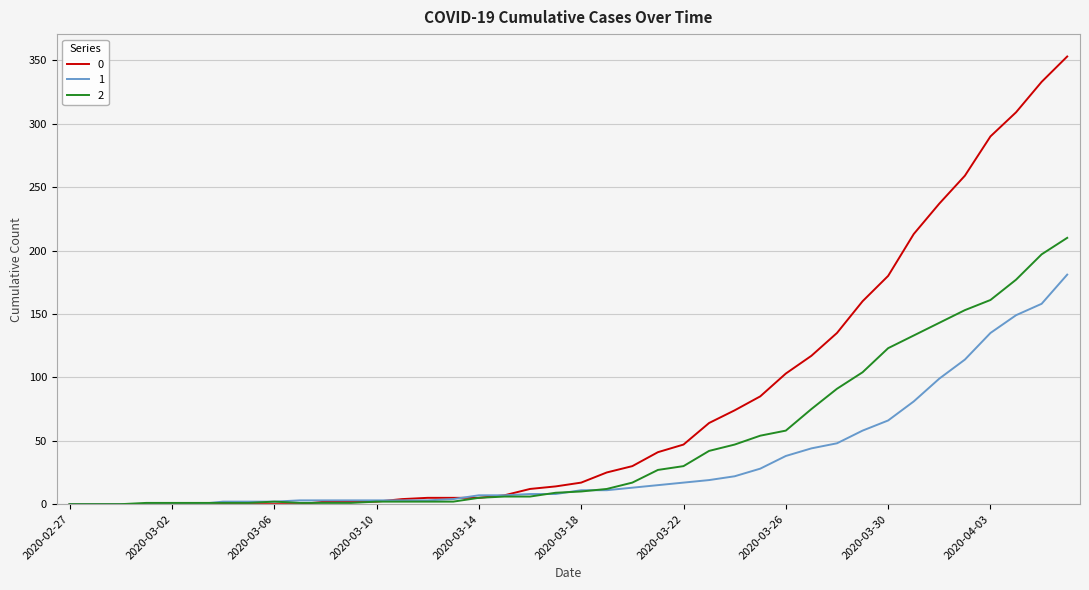

List the series in order of their overall mean, highest first.

0, 2, 1